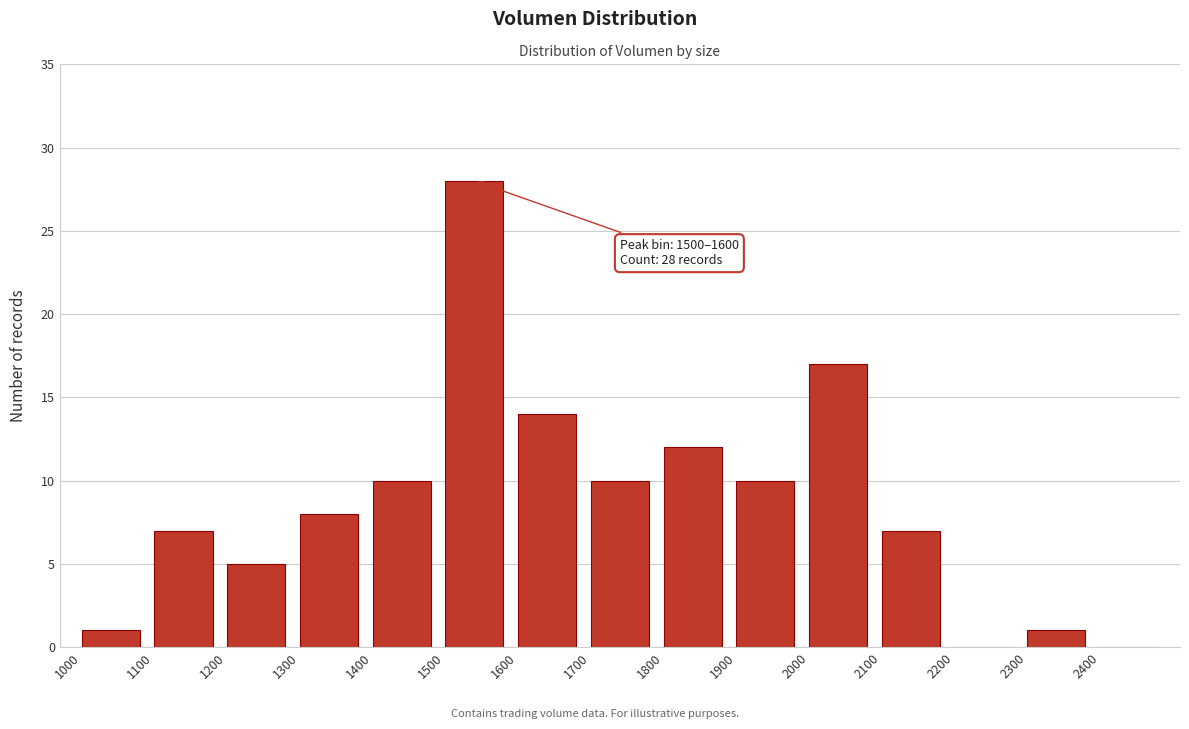

Which range on the x-axis has the tallest bar?

1500 to 1600